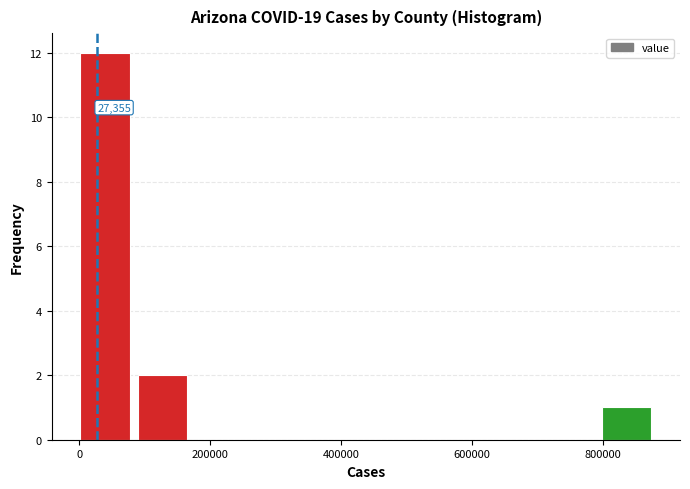

Over which range of the x-axis is the bar tallest?

0 to 100000